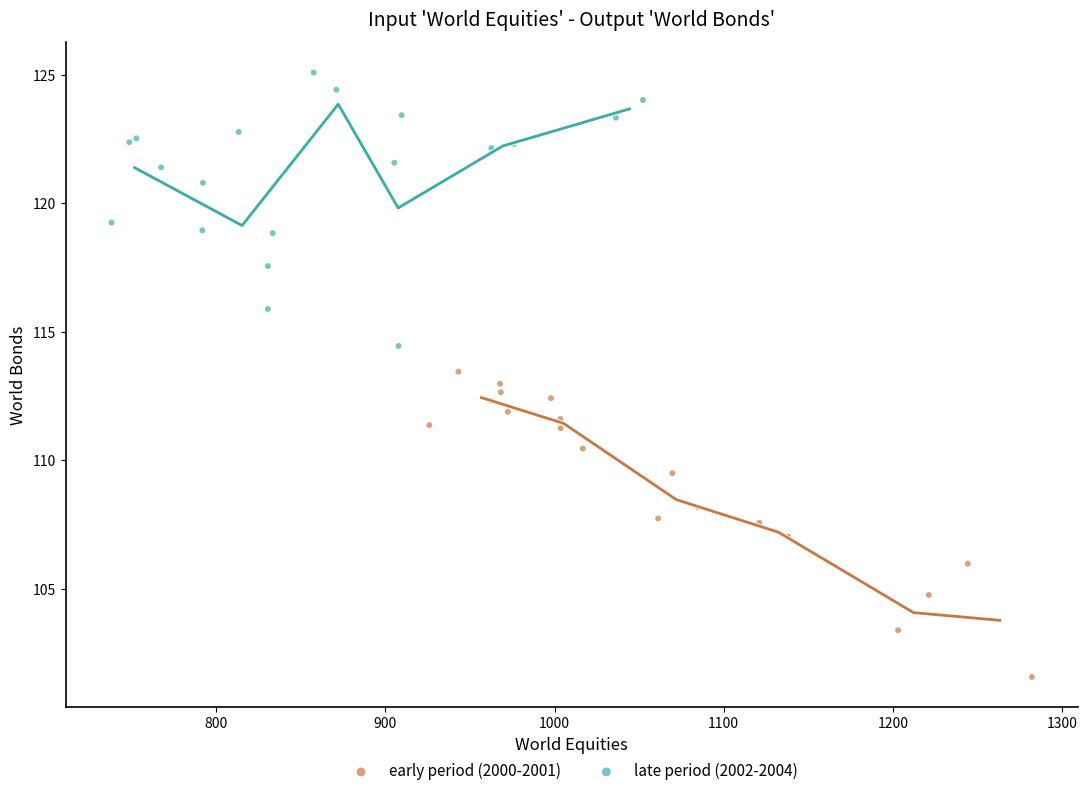

Which series contains the lowest Y value?

early period (2000-2001)